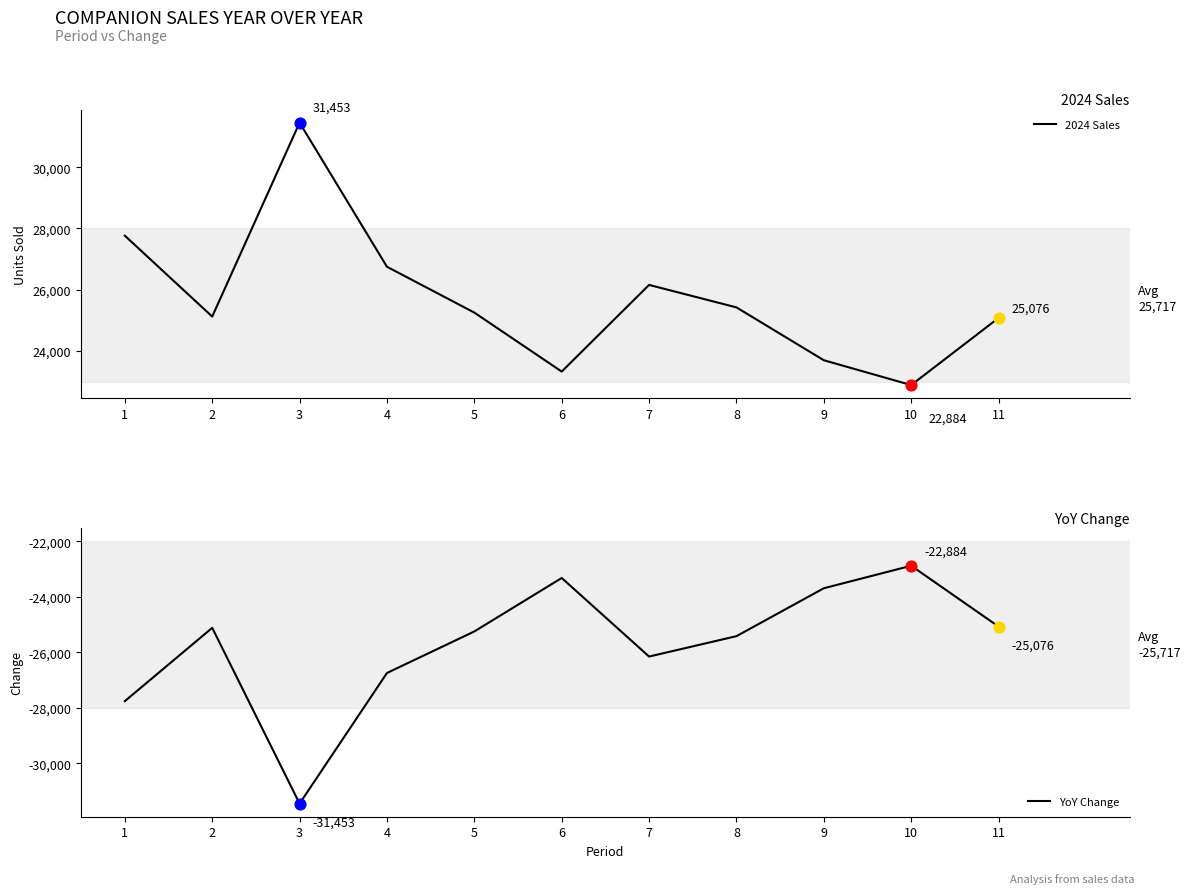

Which series reaches the maximum Y coordinate?

2024 Sales